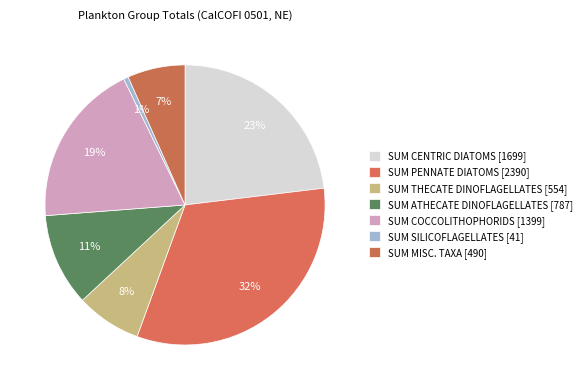

To the nearest percent, what is the combined percentage of SUM THECATE DINOFLAGELLATES and SUM SILICOFLAGELLATES?

8%